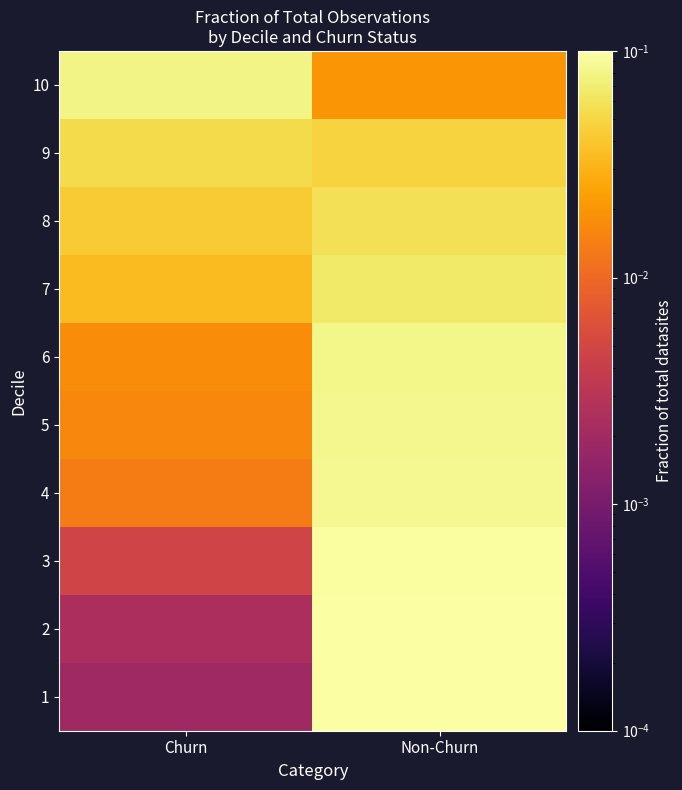

Reading left to right, transcribe all the data shown in this chart.

10: Churn=0.1	Non-Churn=0.0
9: Churn=0.1	Non-Churn=0.0
8: Churn=0.0	Non-Churn=0.1
7: Churn=0.0	Non-Churn=0.1
6: Churn=0.0	Non-Churn=0.1
5: Churn=0.0	Non-Churn=0.1
4: Churn=0.0	Non-Churn=0.1
3: Churn=0.0	Non-Churn=0.1
2: Churn=0.0	Non-Churn=0.1
1: Churn=0.0	Non-Churn=0.1